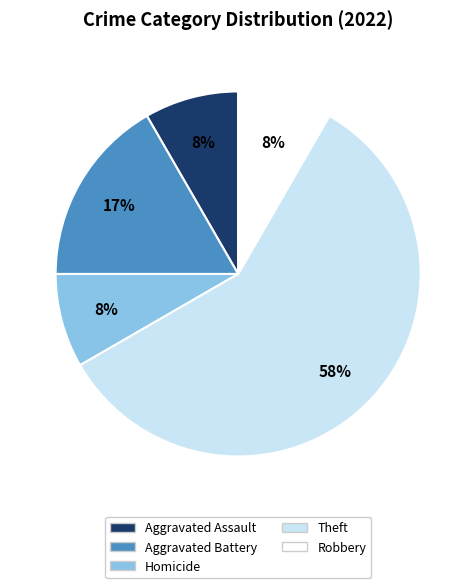

To the nearest percent, what percentage of the pie is Aggravated Battery?

17%